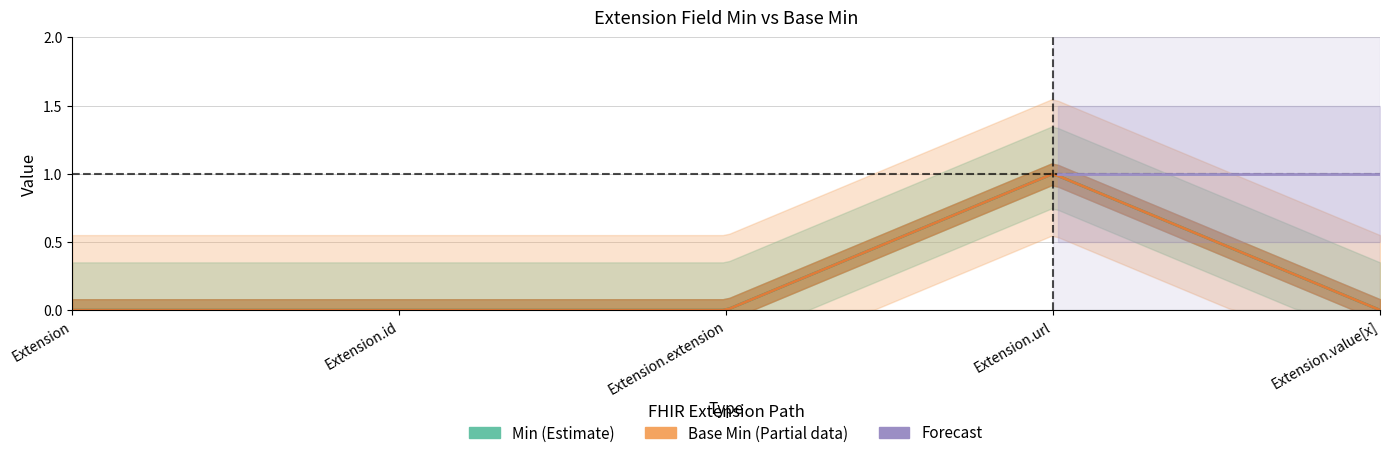

True or false: Min_upper and Min cross at least once.

False